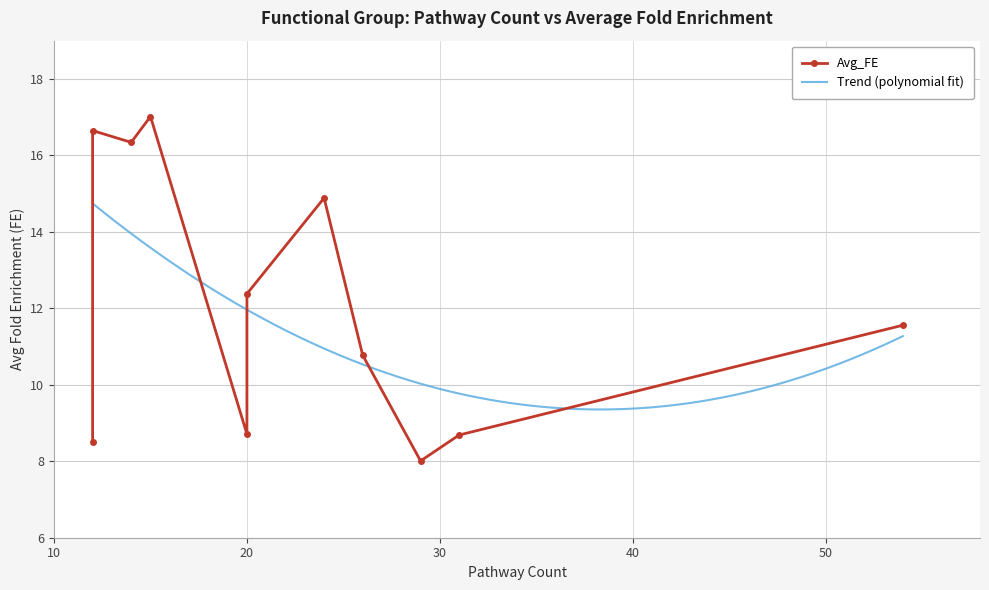

What is the lowest value of the Trend (polynomial fit) series?

9.4